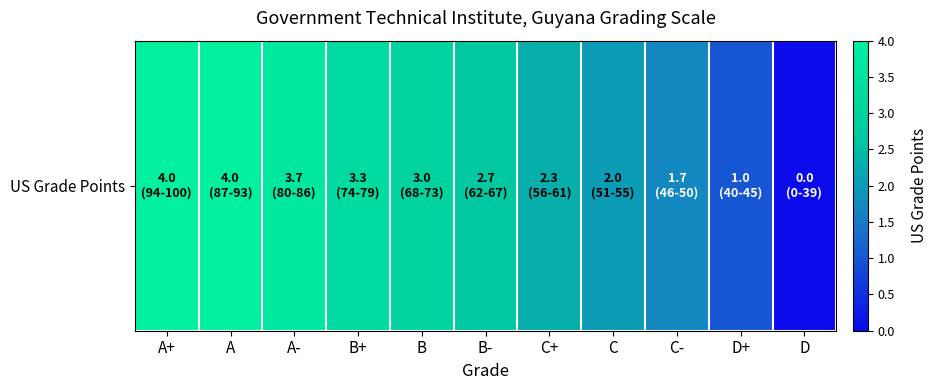

At which label does the data first exceed 2?

A+